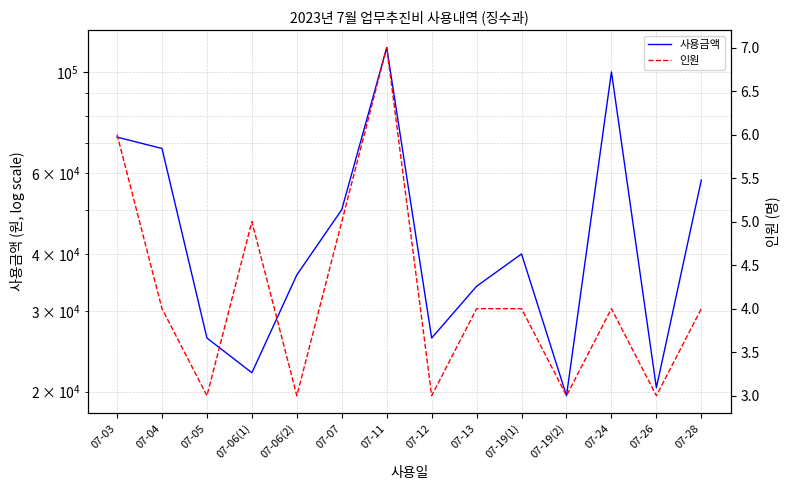

What is the value of the 사용금액 point at the 4th from the left?

22000